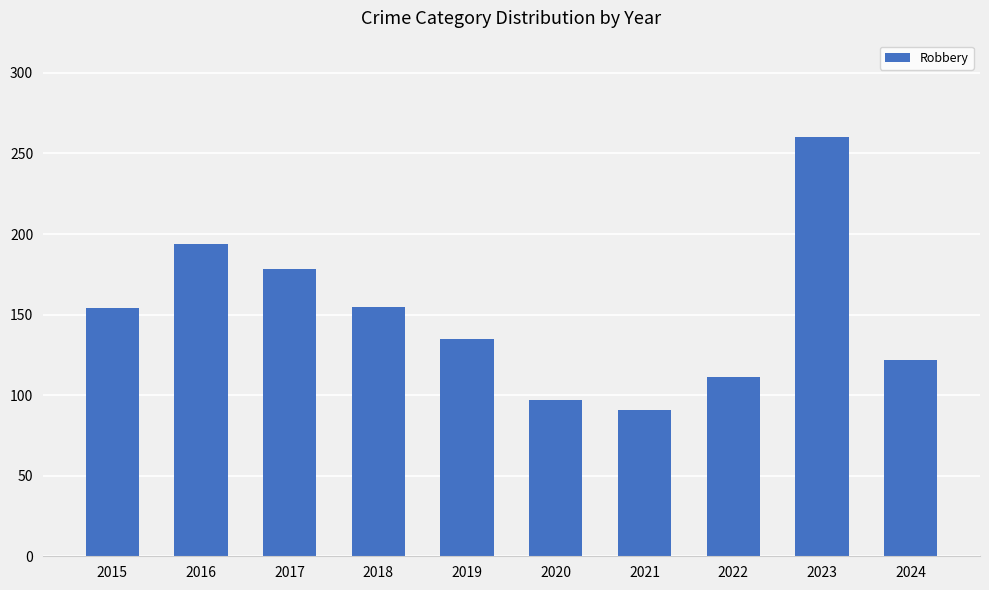

What is the ratio of the value at 2023 to the value at 2024?

2.1